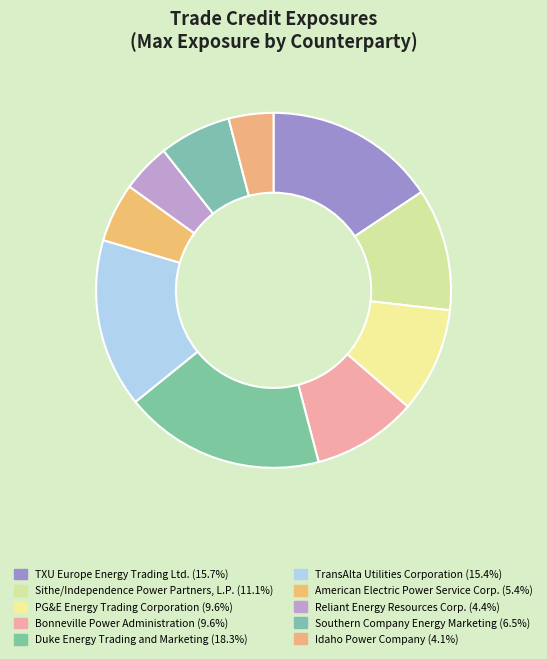

Is the sum of American Electric Power Service Corp. and Bonneville Power Administration greater than half?

No